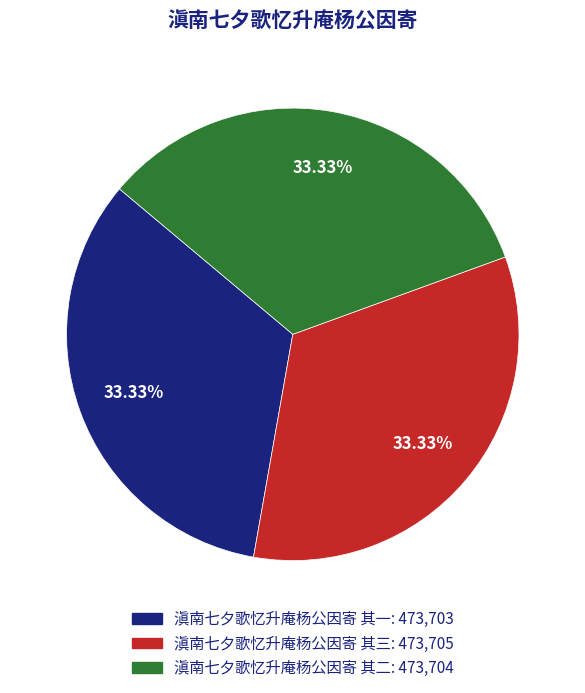

To the nearest percent, what is the average slice percentage?

33%